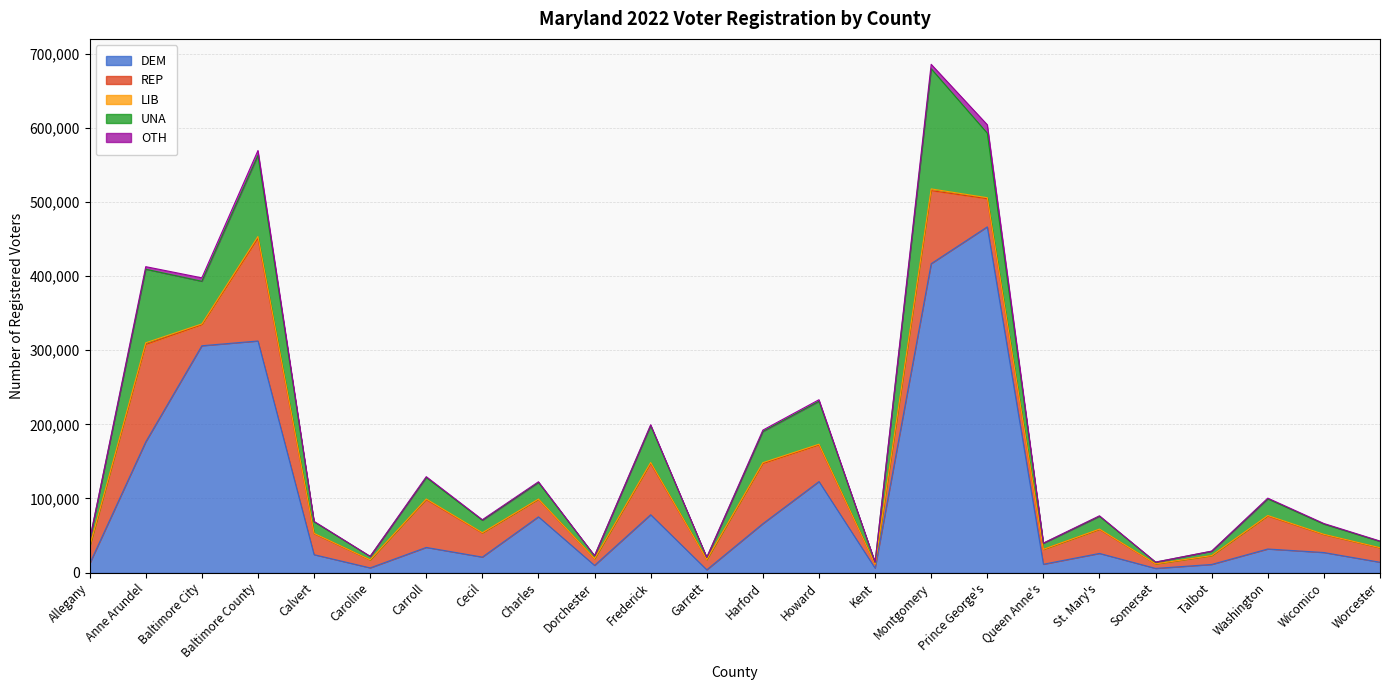

What is the spread (max minus min) of values at Charles?

74809